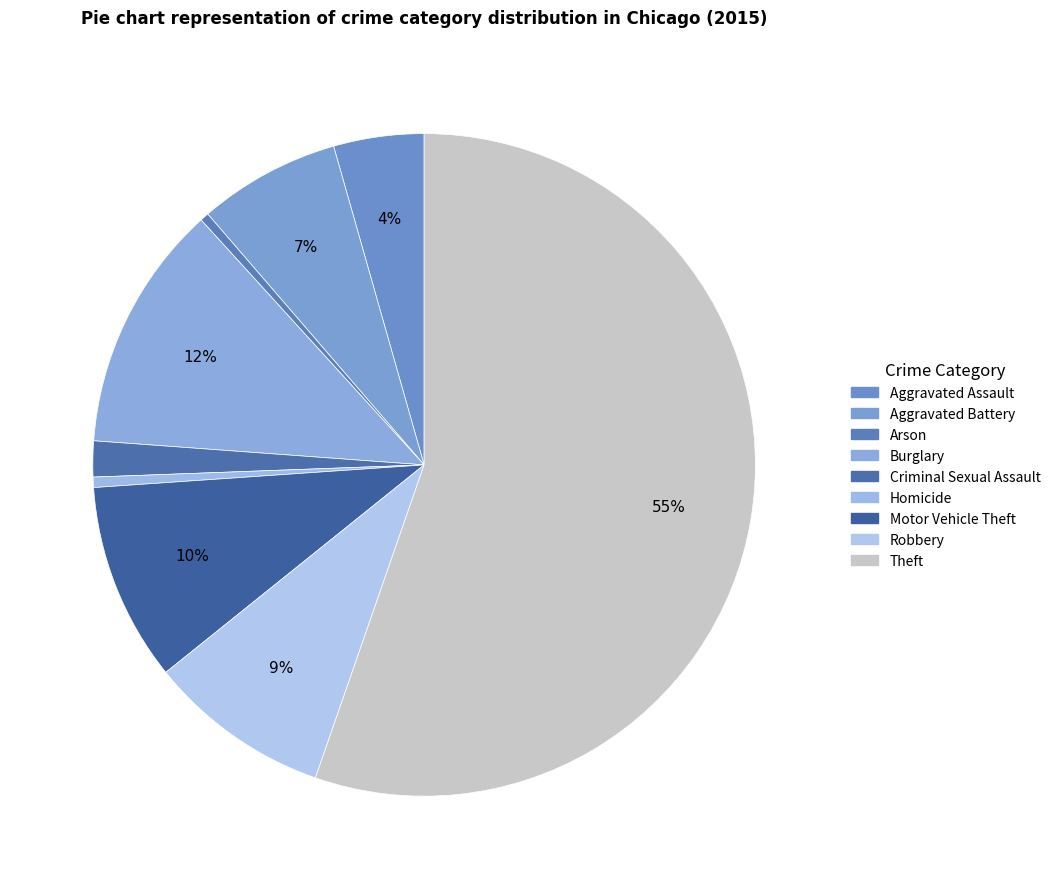

Rank the categories by value from lowest to highest.

Arson, Homicide, Criminal Sexual Assault, Aggravated Assault, Aggravated Battery, Robbery, Motor Vehicle Theft, Burglary, Theft